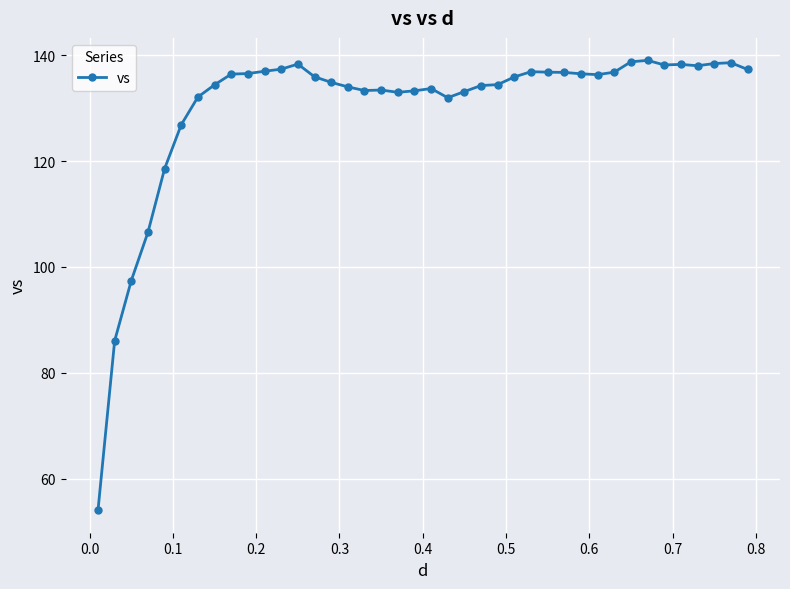

What is the difference between the maximum and minimum values?

85.0